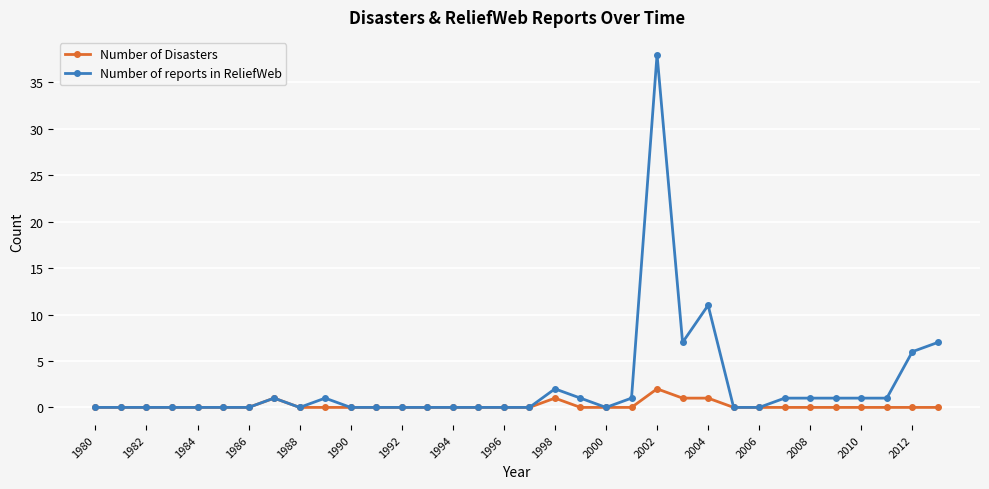

Which series has the widest spread of values?

Number of reports in ReliefWeb